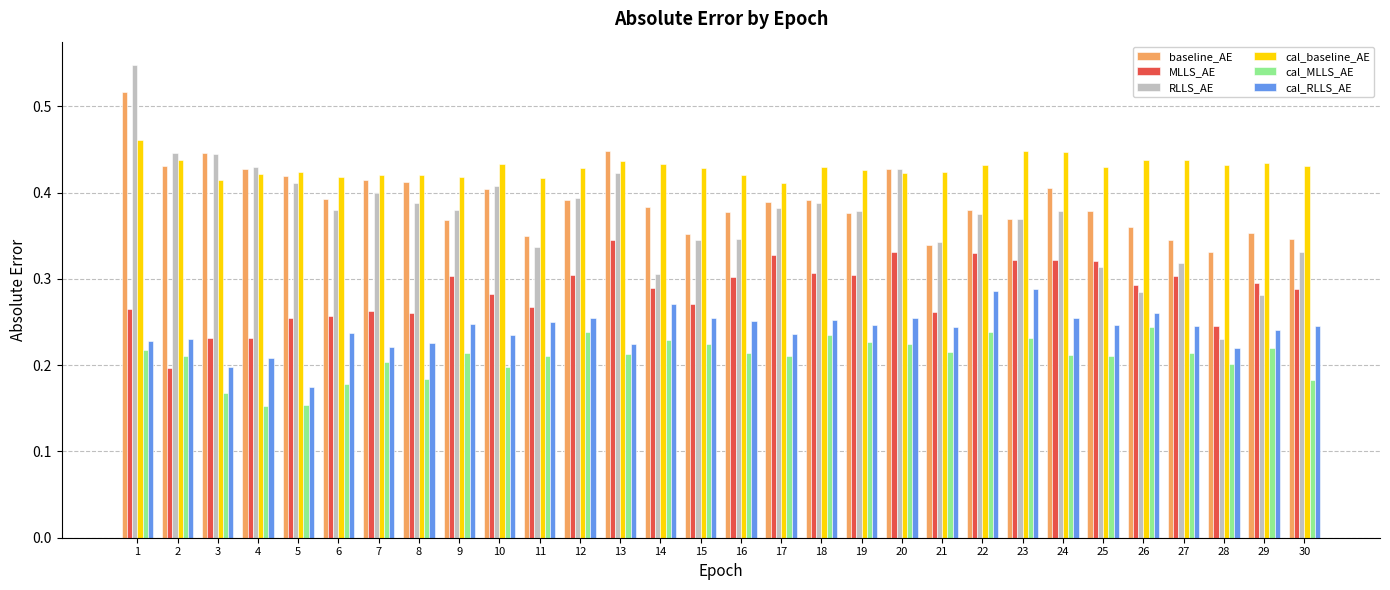

Is it true that cal_RLLS_AE equals 0.1 at 10?

False